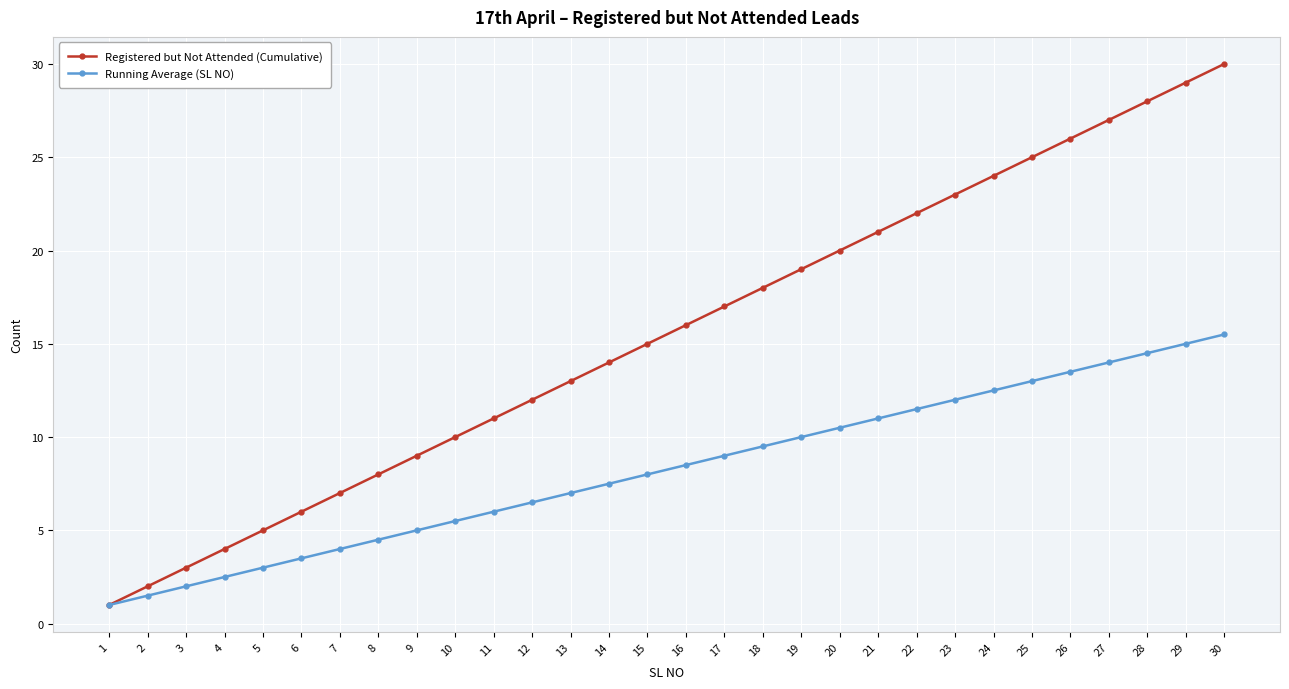

What is the maximum value shown in the chart?

30.0